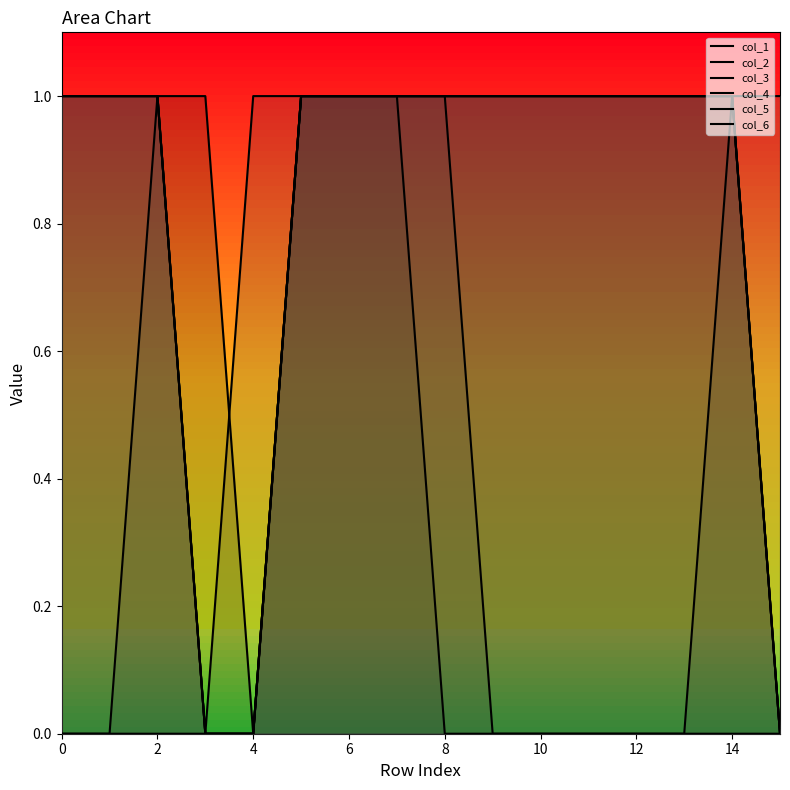

True or false: col_3 and col_6 cross at least once.

False